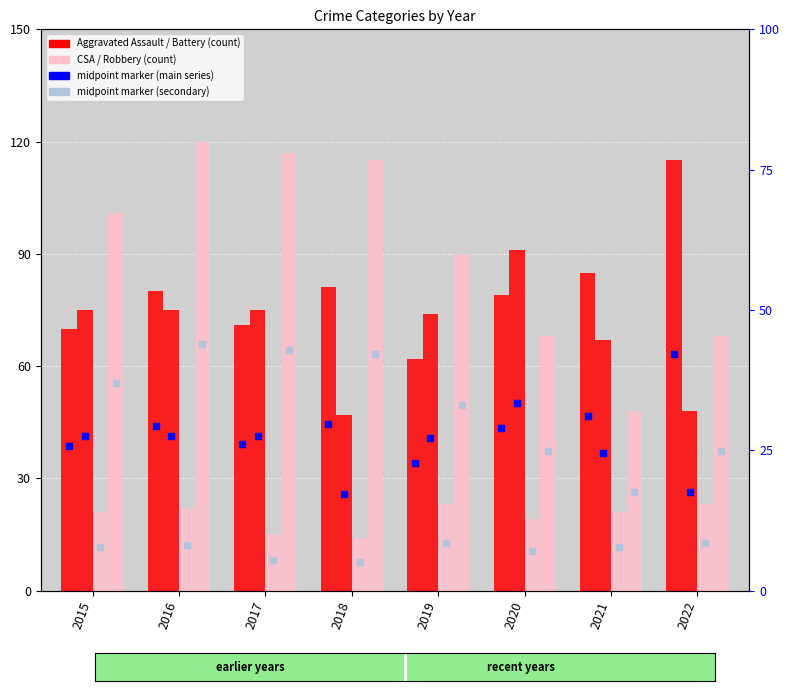

What is the difference between the maximum and minimum values in the Criminal Sexual Assault series?

9